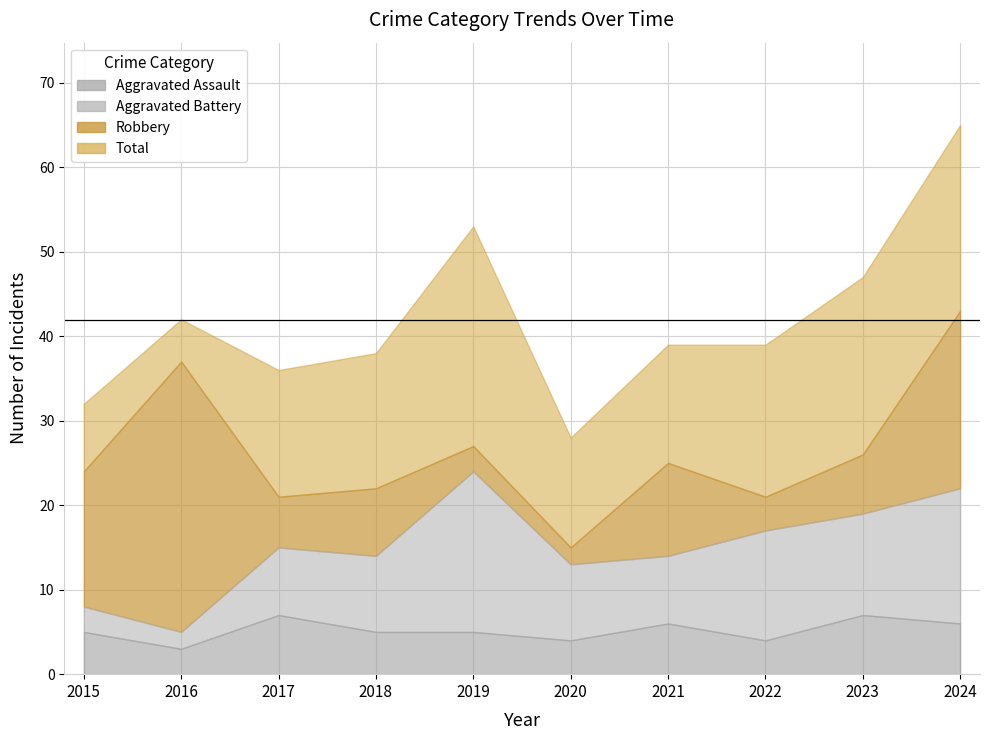

Reading left to right, transcribe all the data shown in this chart.

Aggravated Assault: 2015=5	2016=3	2017=7	2018=5	2019=5	2020=4	2021=6	2022=4	2023=7	2024=6
Aggravated Battery: 2015=3	2016=2	2017=8	2018=9	2019=19	2020=9	2021=8	2022=13	2023=12	2024=16
Robbery: 2015=24	2016=37	2017=21	2018=22	2019=27	2020=15	2021=25	2022=21	2023=26	2024=43
Total: 2015=32	2016=42	2017=36	2018=38	2019=53	2020=28	2021=39	2022=39	2023=47	2024=65